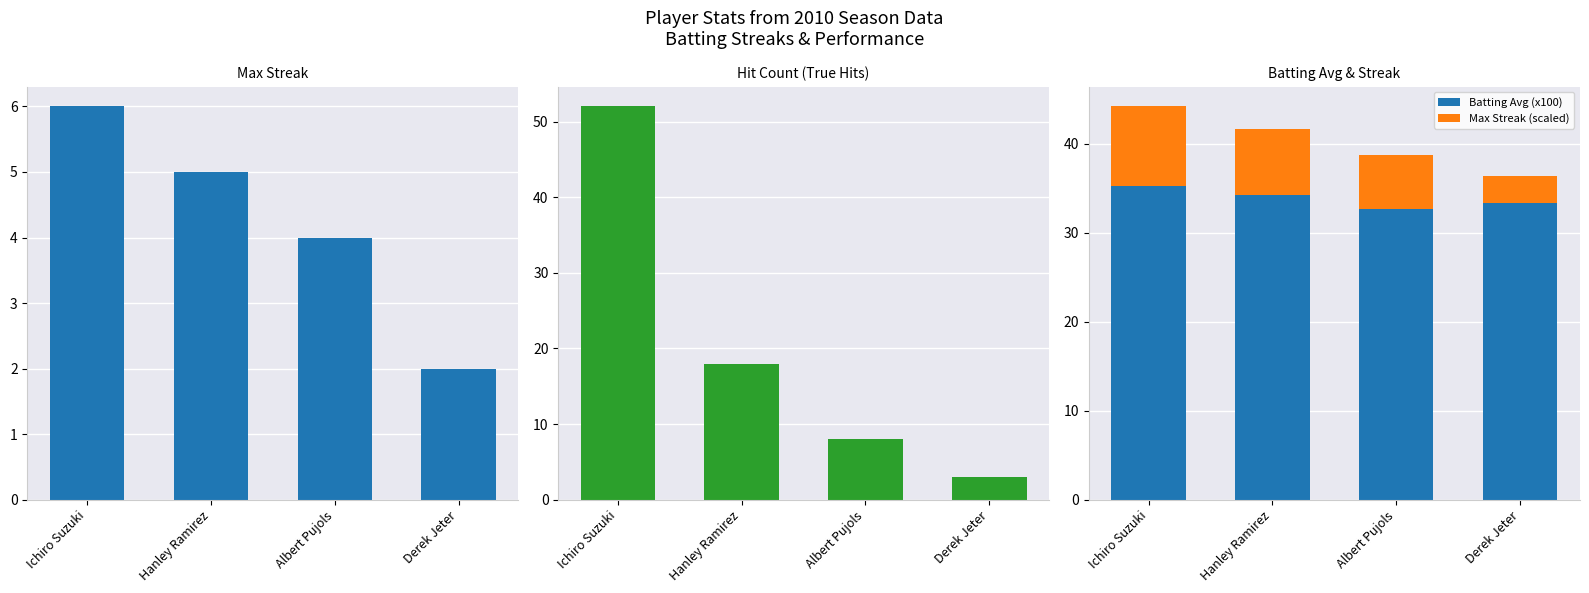

What is the difference between the maximum and second lowest values in the Max Streak (scaled) series?

3.0